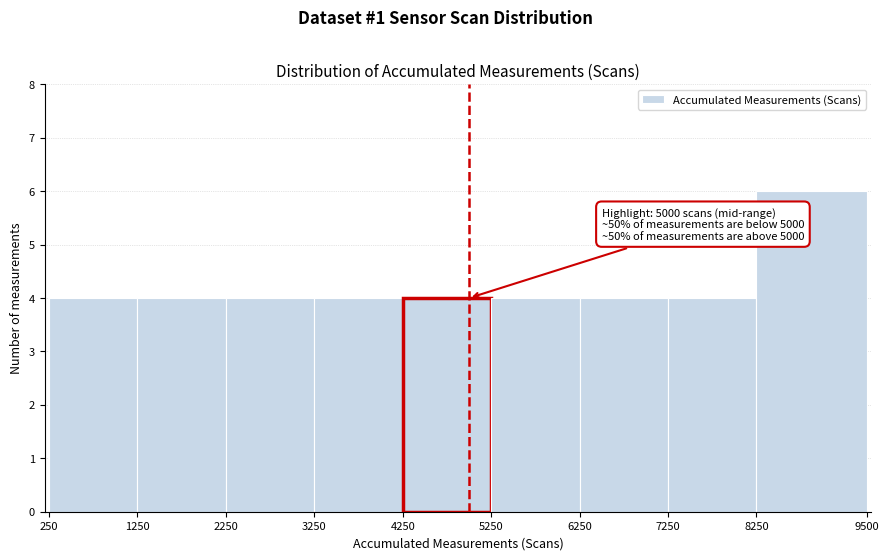

Which range on the x-axis has the tallest bar?

8250 to 9500